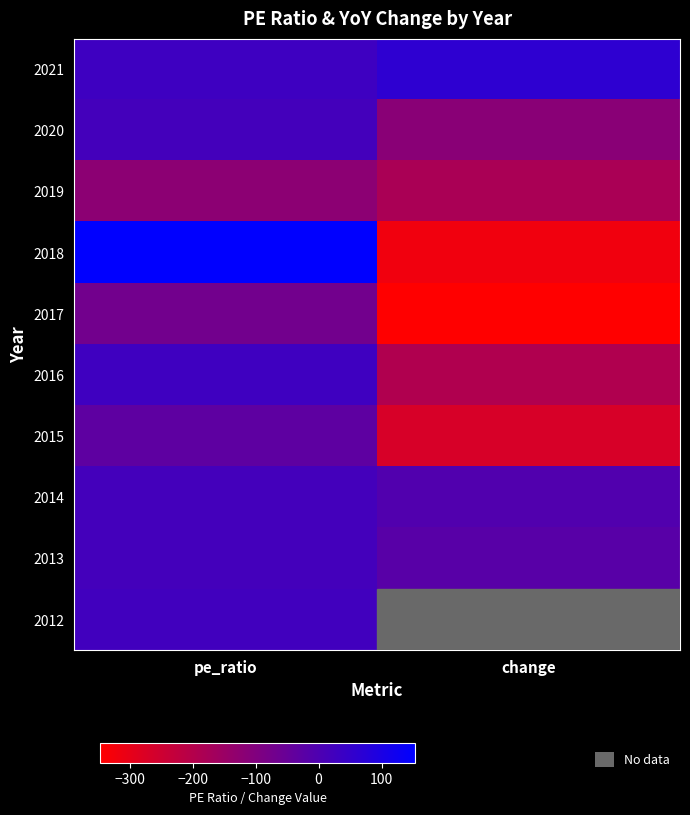

Which category has the highest value across all series?

pe_ratio